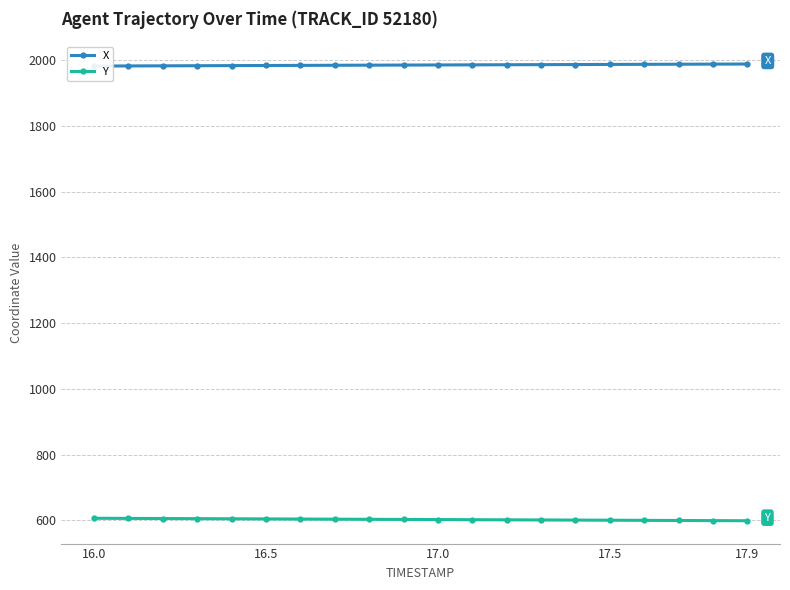

True or false: Y and X intersect in this chart.

False